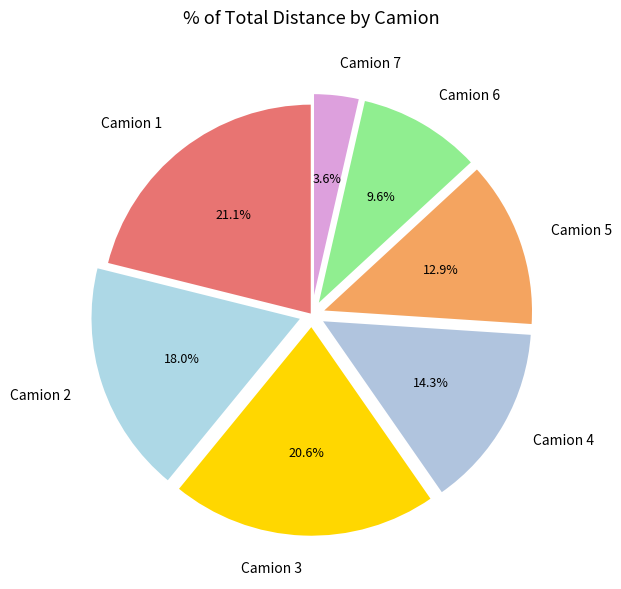

Does any single category account for the majority?

No